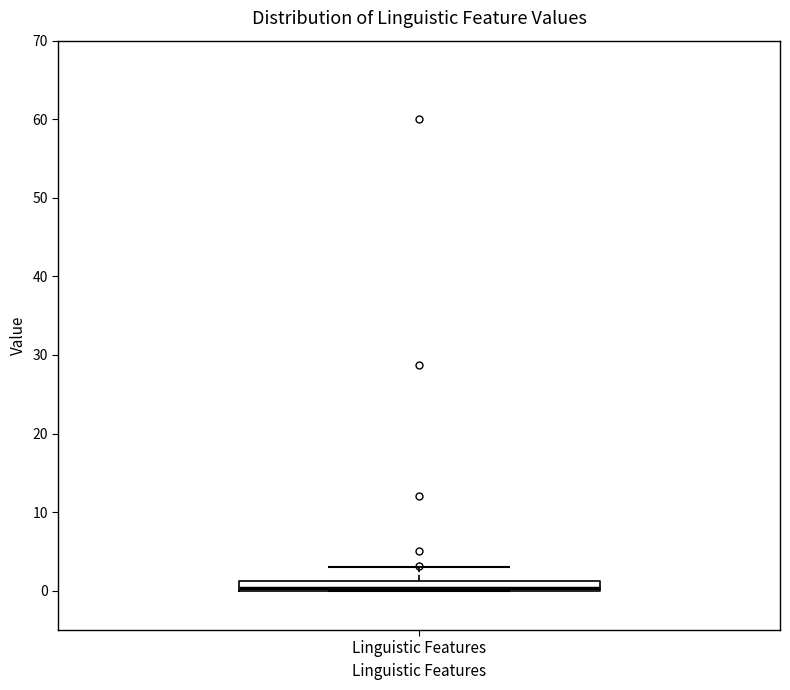

Where is the lower edge of the box for Linguistic Features on the y-axis? The values are not printed on the chart, so give them approximately, as read against the axis.

0